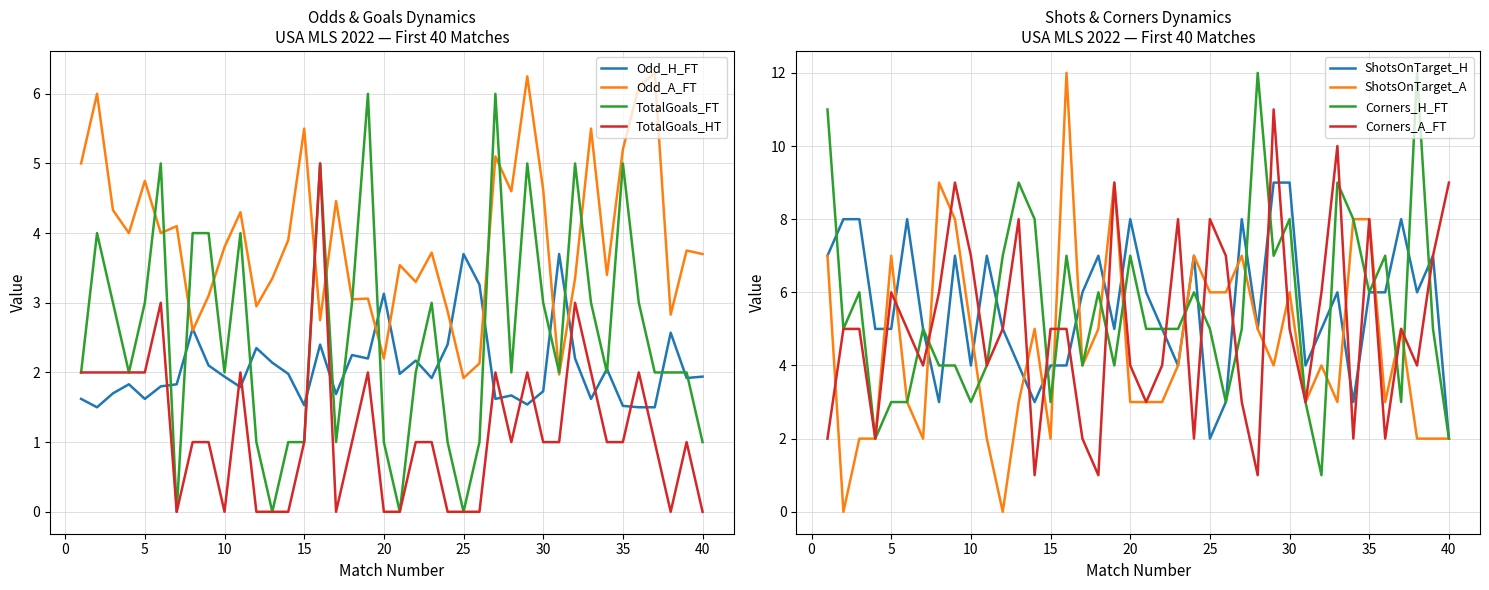

Which series ends up on top after the final intersection of Odd_H_FT and TotalGoals_HT?

Odd_H_FT